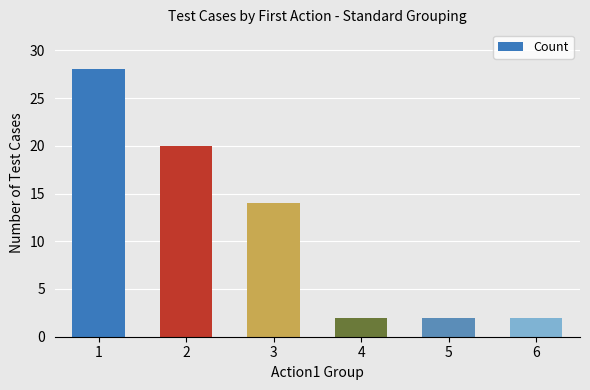

At which label is the value closest to 15?

3